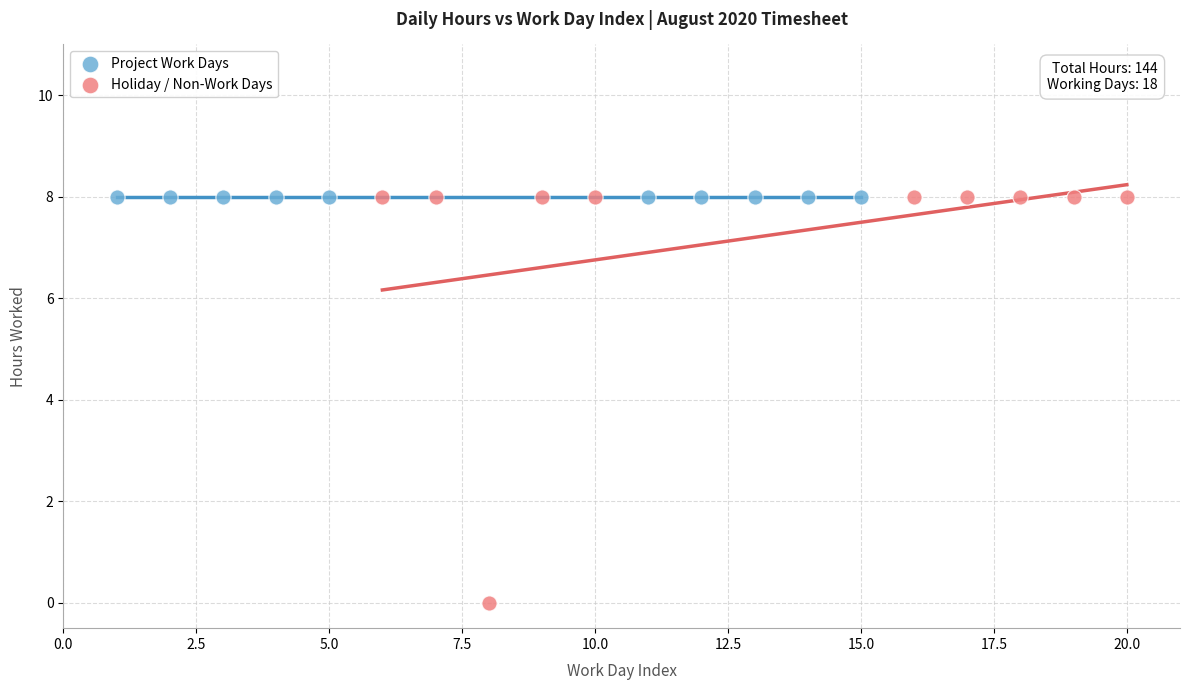

Which series contains the lowest Y value?

Holiday / Non-Work Days